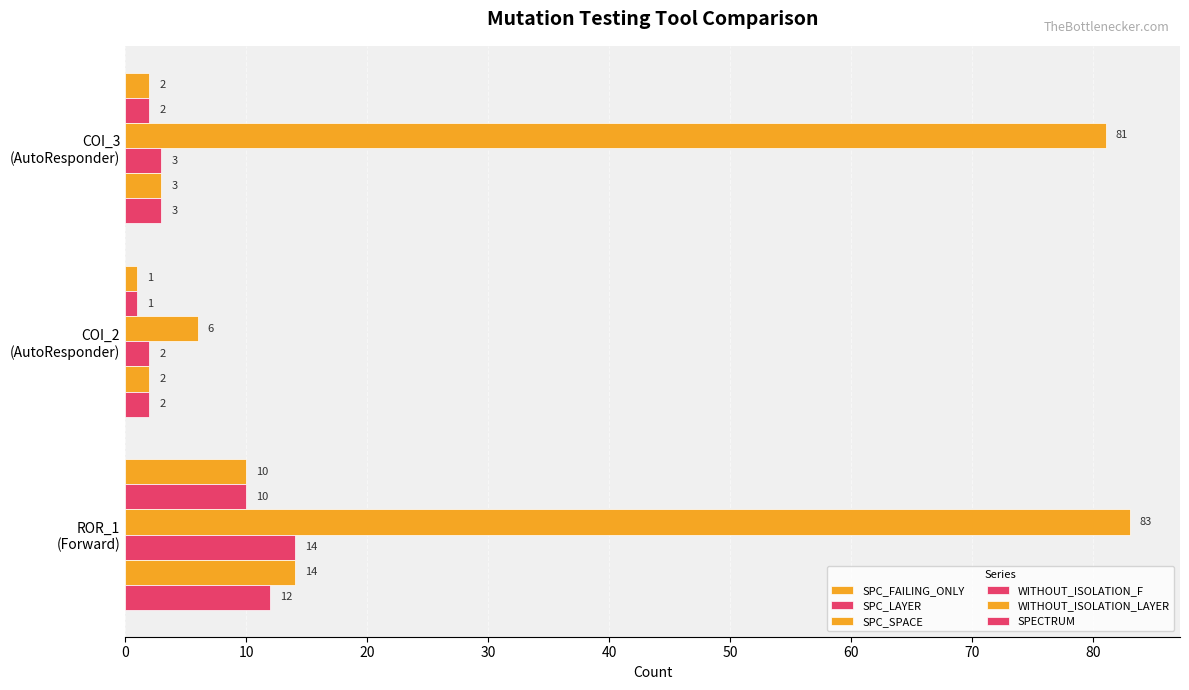

How many distinct data groups are displayed?

6